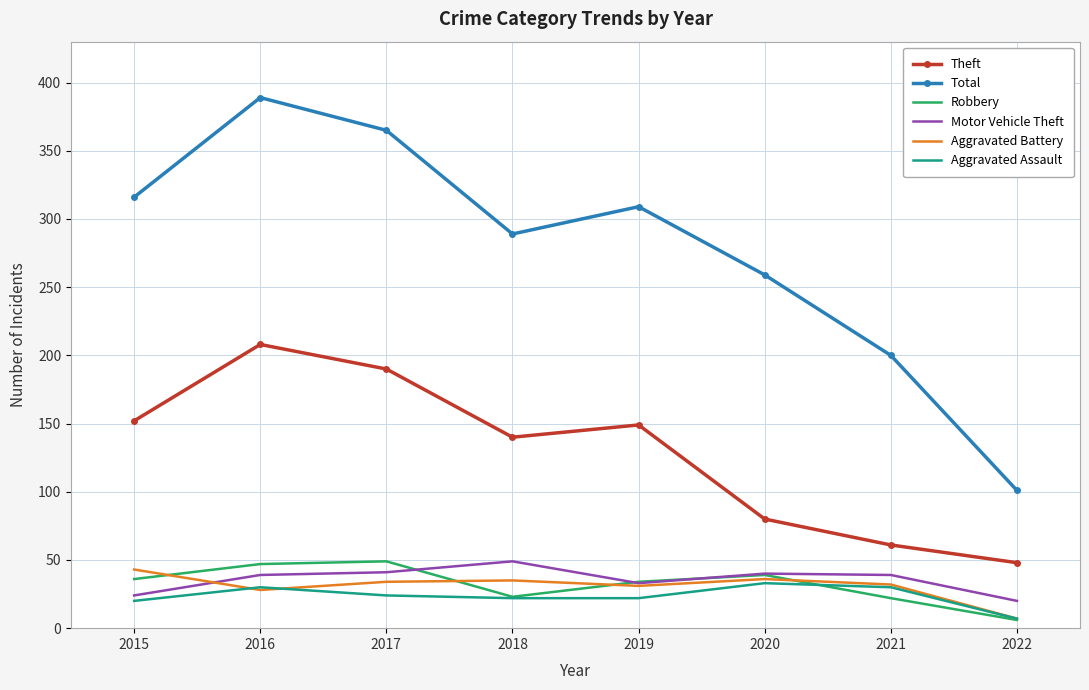

Is it true that Aggravated Battery equals 11 at 2018?

False